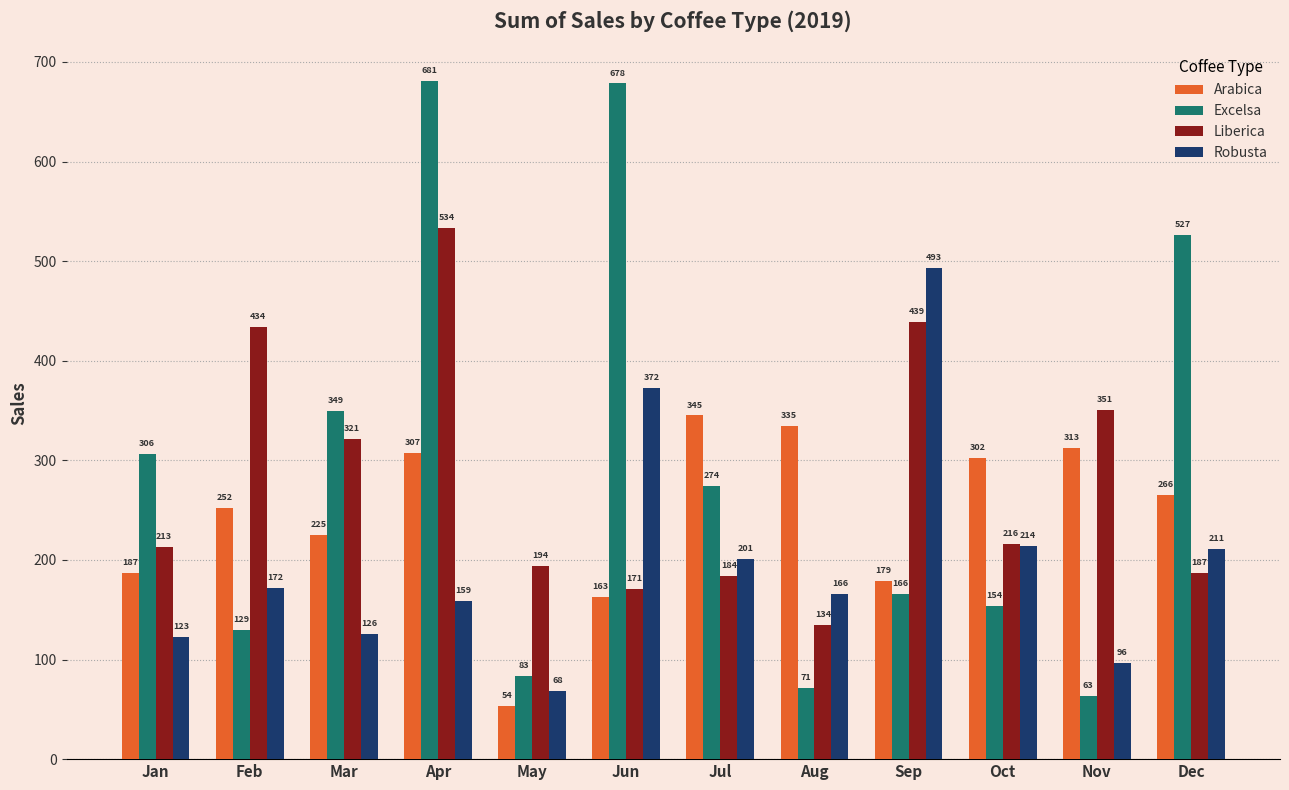

At which category is the sum across all series the highest?

Apr